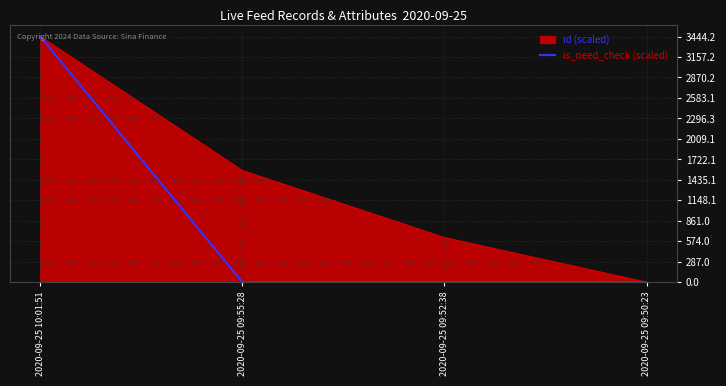

How many lines are shown in the chart?

1